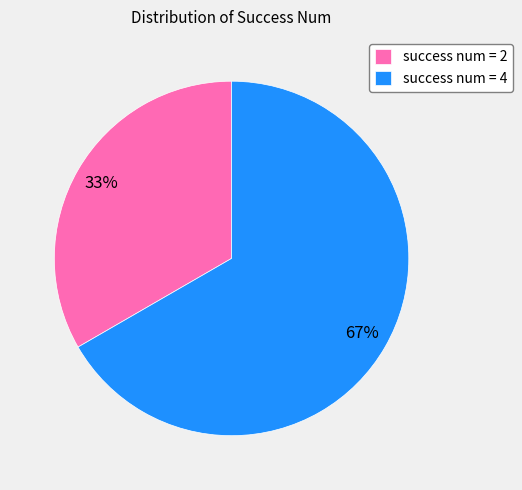

Between success num = 4 and success num = 2, which is larger?

success num = 4